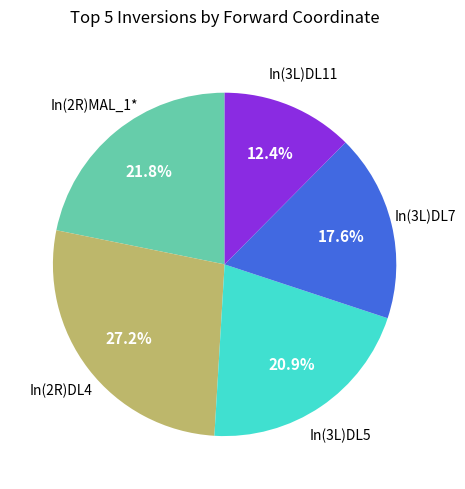

Count the number of slices in the pie.

5